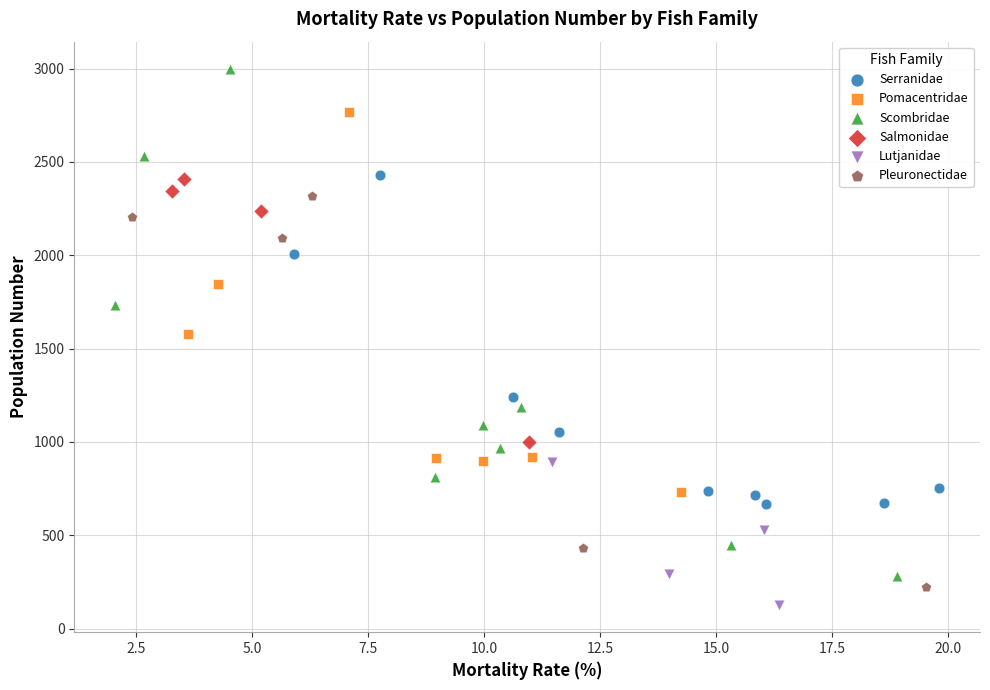

What are all the series names shown in the legend?

Serranidae, Pomacentridae, Scombridae, Salmonidae, Lutjanidae, Pleuronectidae